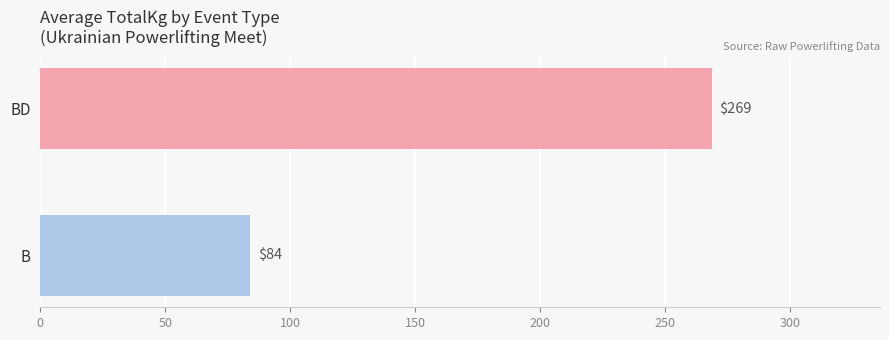

What is the greatest value displayed?

268.7